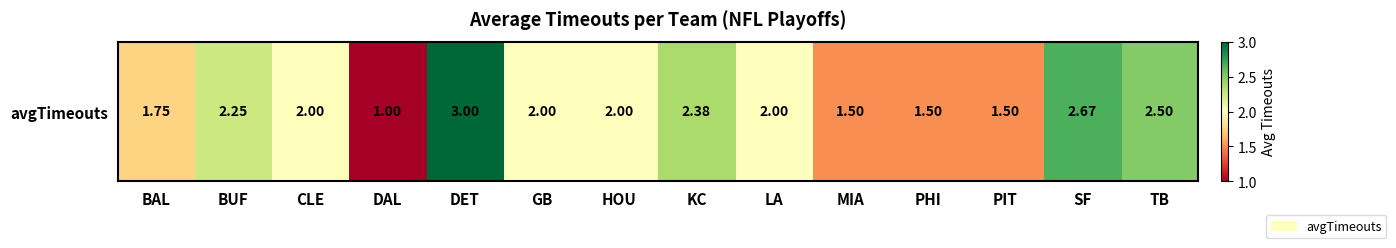

Reading left to right, transcribe all the data shown in this chart.

1.8	2.2	2.0	1.0	3.0	2.0	2.0	2.4	2.0	1.5	1.5	1.5	2.7	2.5